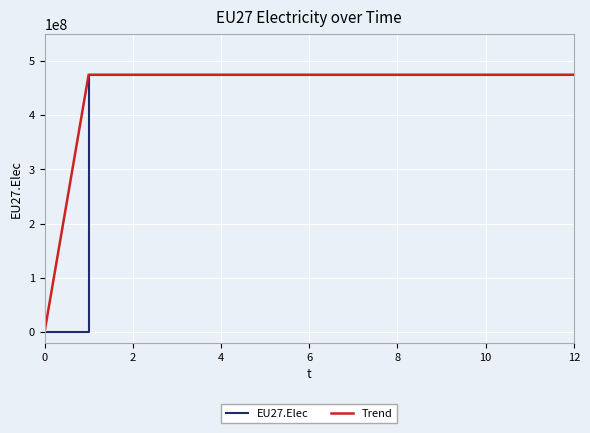

Does the chart have visible grid lines?

Yes